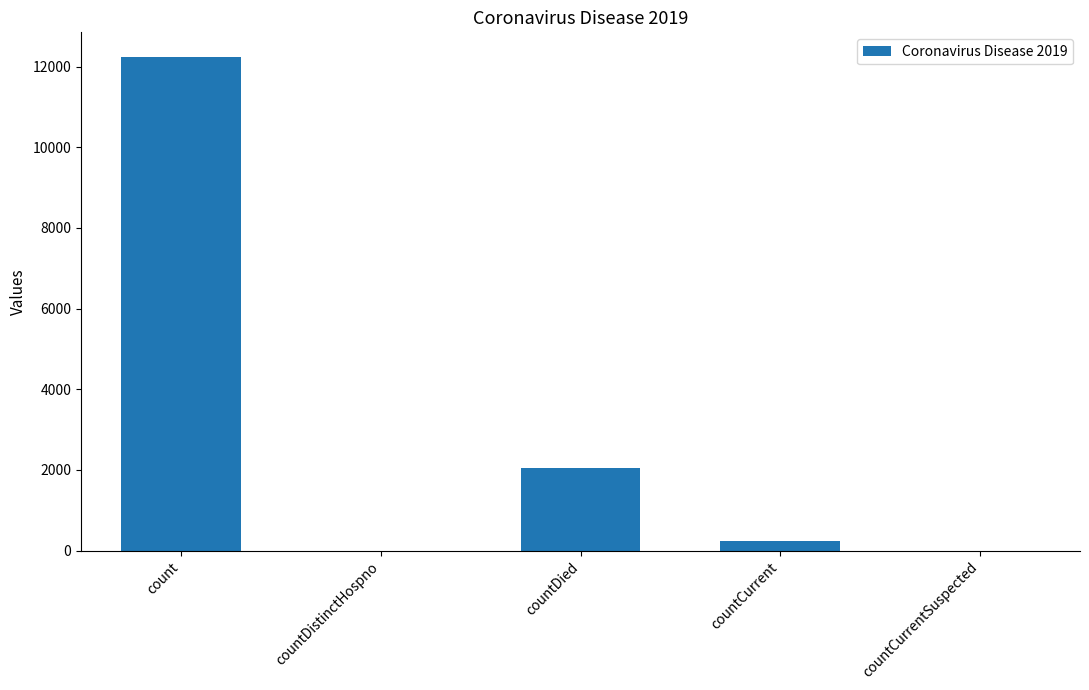

Is it true that the value at countDied is 3136?

False